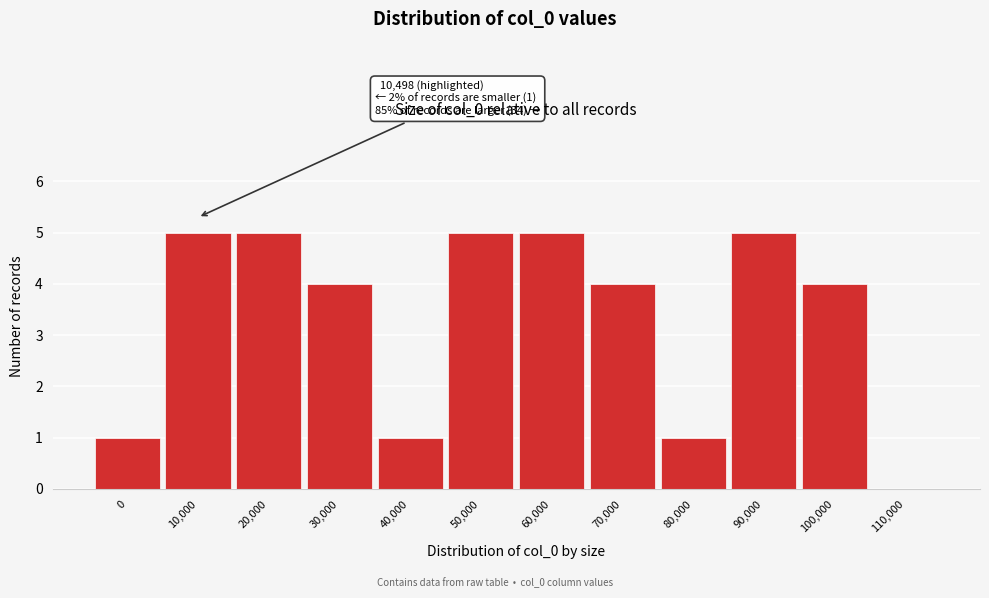

Reading left to right, transcribe all the data shown in this chart.

0=1	10,000=5	20,000=5	30,000=4	40,000=1	50,000=5	60,000=5	70,000=4	80,000=1	90,000=5	100,000=4	110,000=0